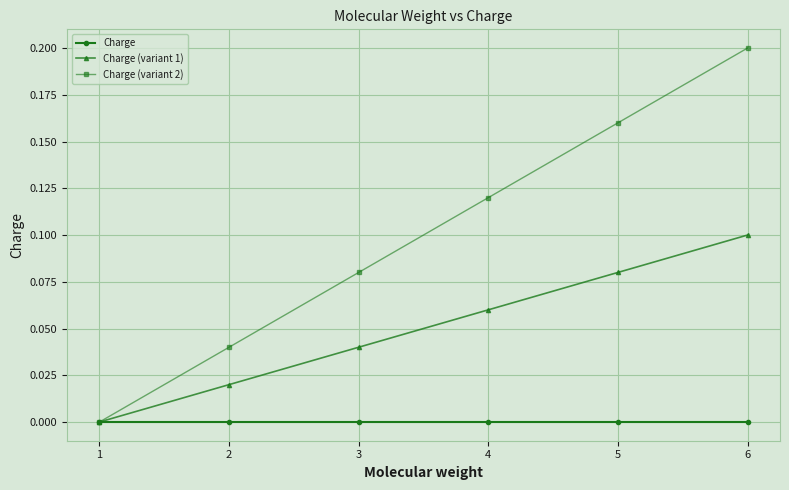

Is the value of Charge (variant 1) at 1 greater than the value of Charge (variant 2) at 6?

No